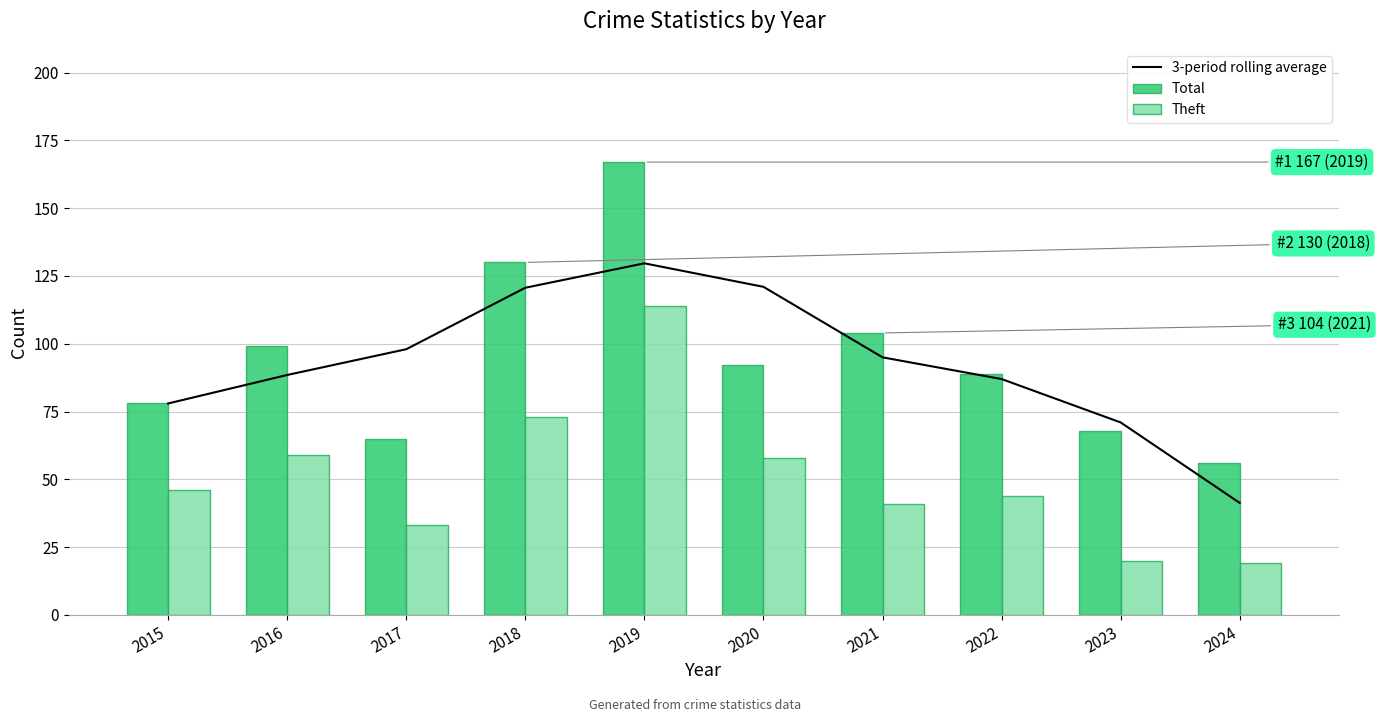

What are all the series names shown in the legend?

3-period rolling average, Total, Theft